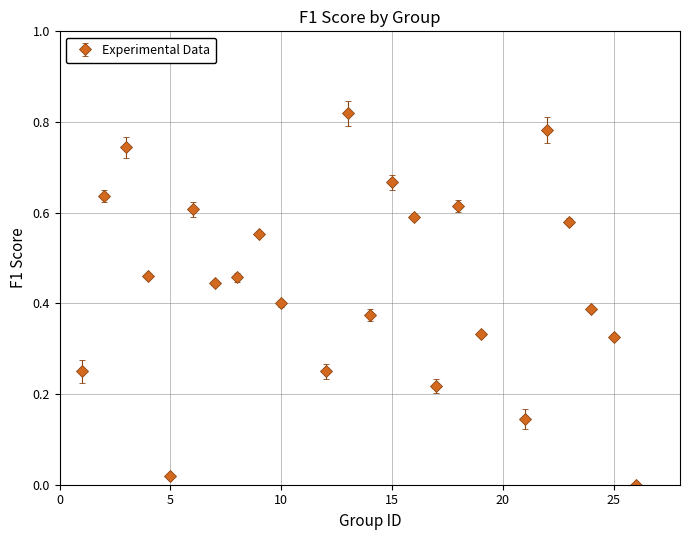

How many interior local valleys (lower than both neighbors) does the data have?

6